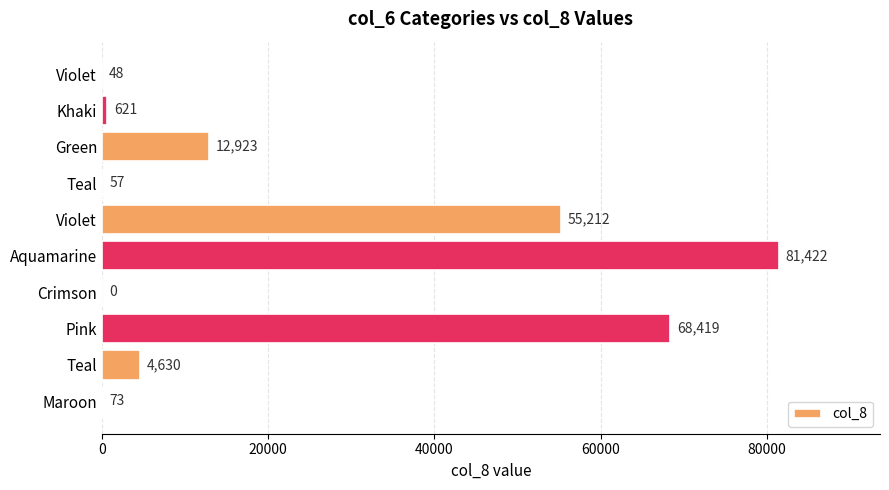

How many distinct data groups are displayed?

1